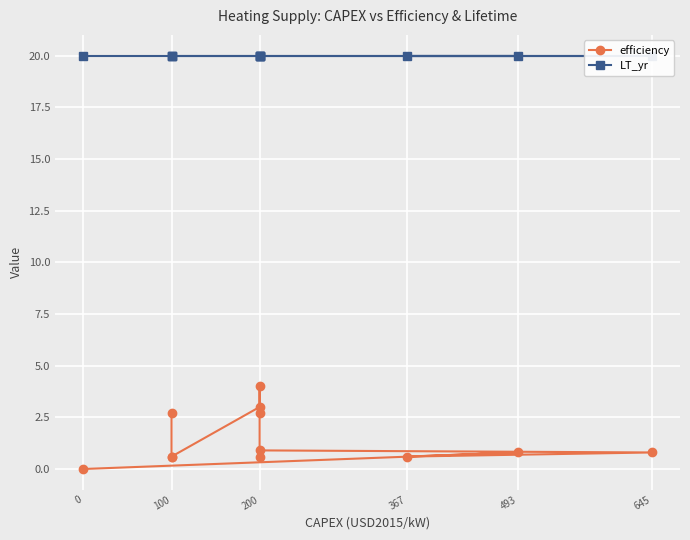

True or false: LT_yr and efficiency intersect in this chart.

False